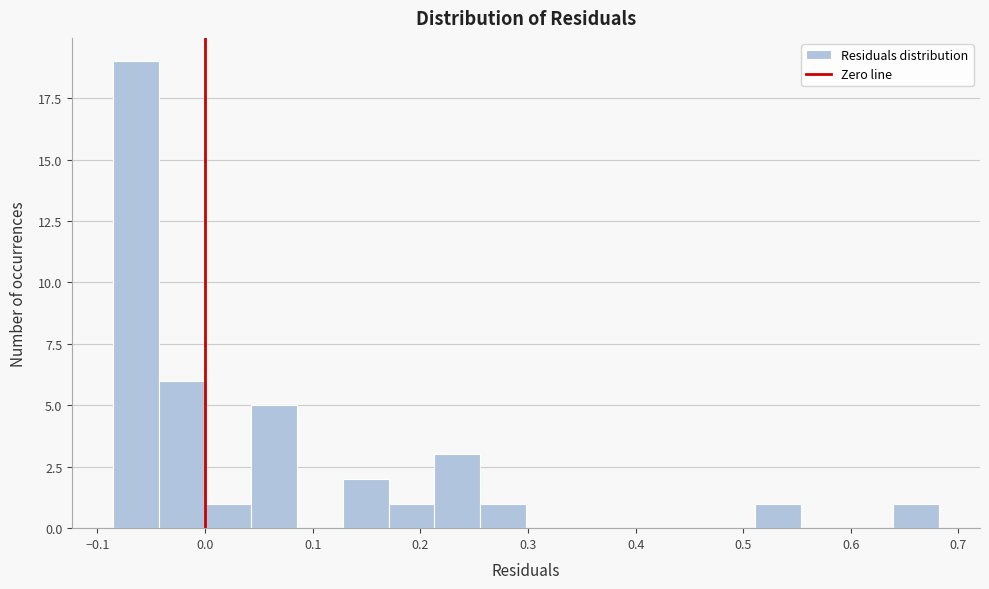

How tall is the bar that spans 0.00 to 0.04 on the x-axis? Neither the bar edges nor the heights are printed on the chart, so give them approximately, as read against the axes.

1